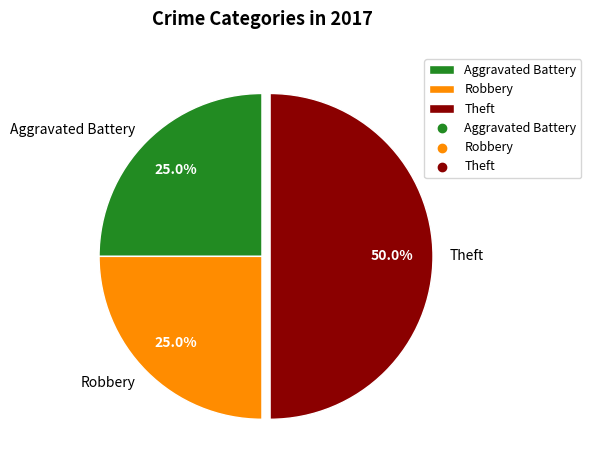

To the nearest percent, what is the difference between the largest and smallest slice percentages?

25%